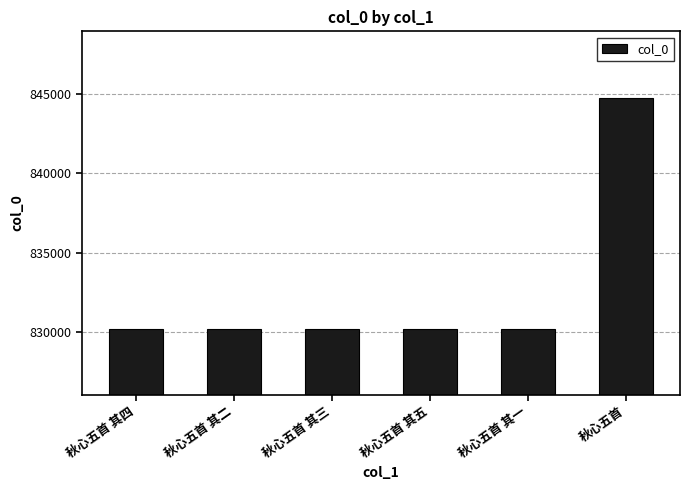

What is the value of the 1st bar from the left?

830162